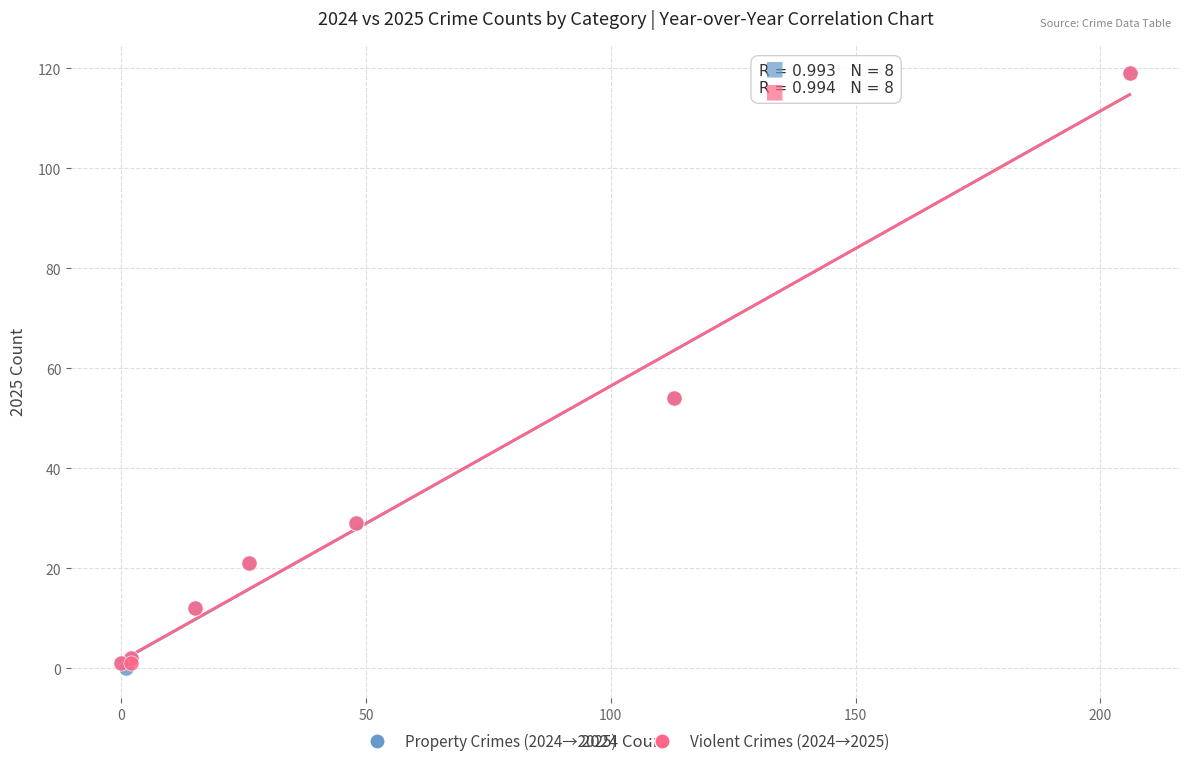

Which series has the widest spread of Y values?

Property Crimes (2024→2025)